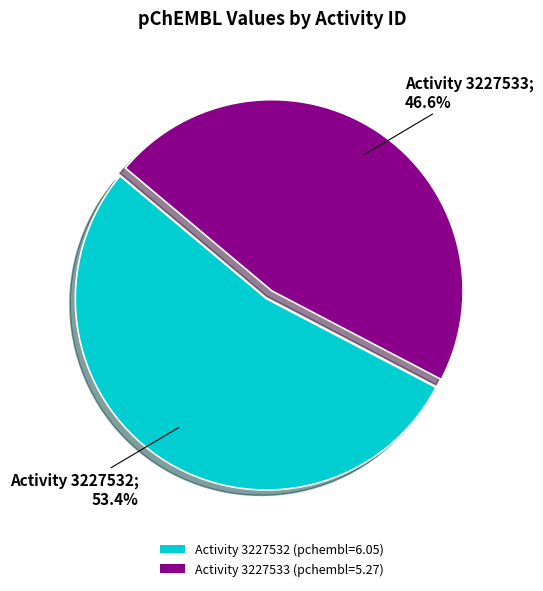

Which has a higher value, Activity 3227532 (pchembl=6.05) or Activity 3227533 (pchembl=5.27)?

Activity 3227532 (pchembl=6.05)